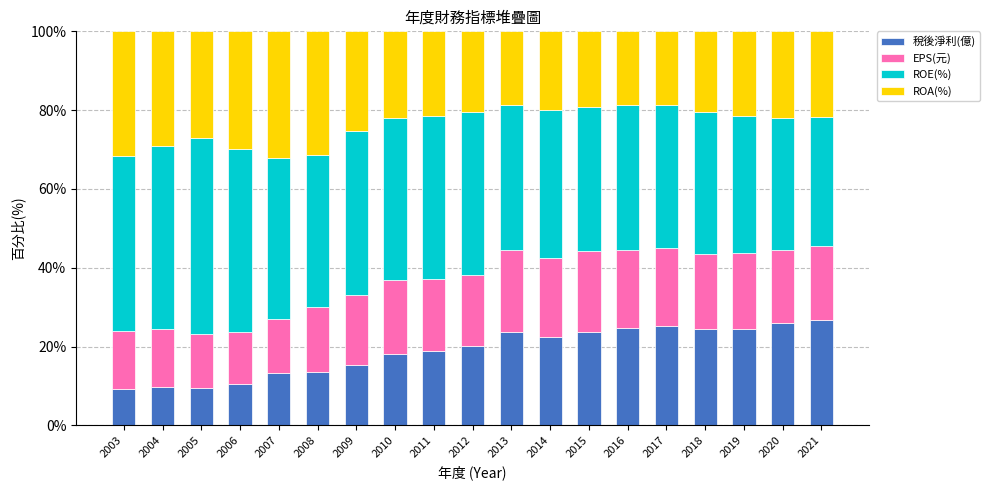

What is the maximum value for 稅後淨利(億)?

26.6